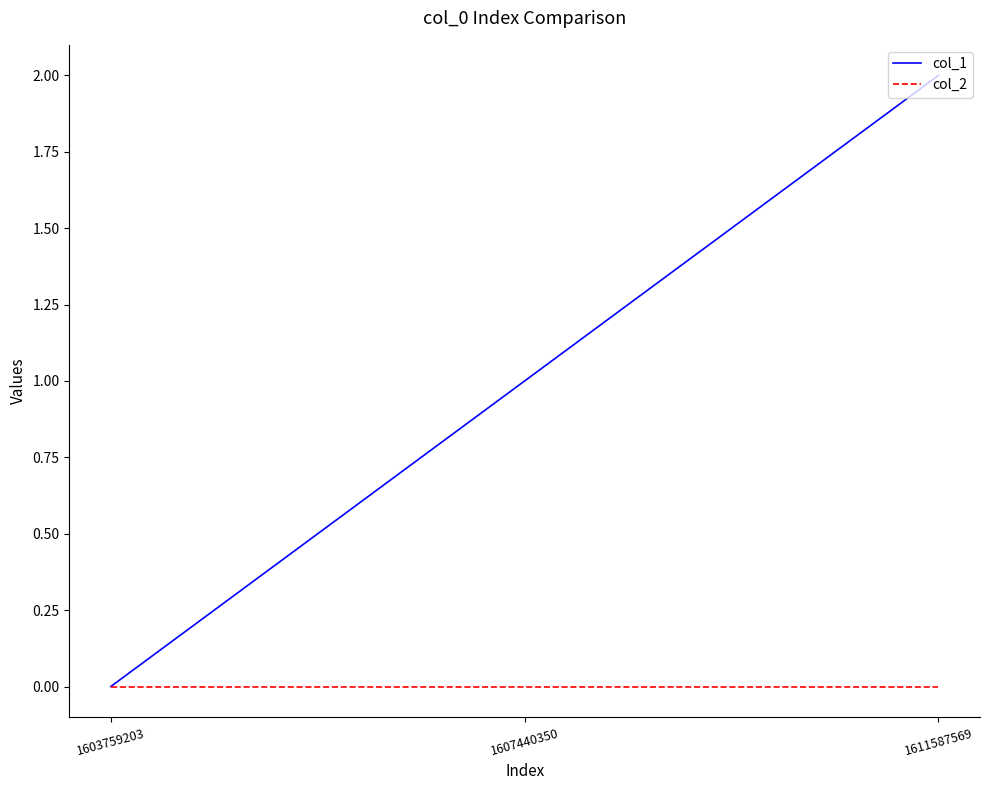

Is the value of col_1 at 1611587569 greater than the value of col_2 at 1607440350?

Yes